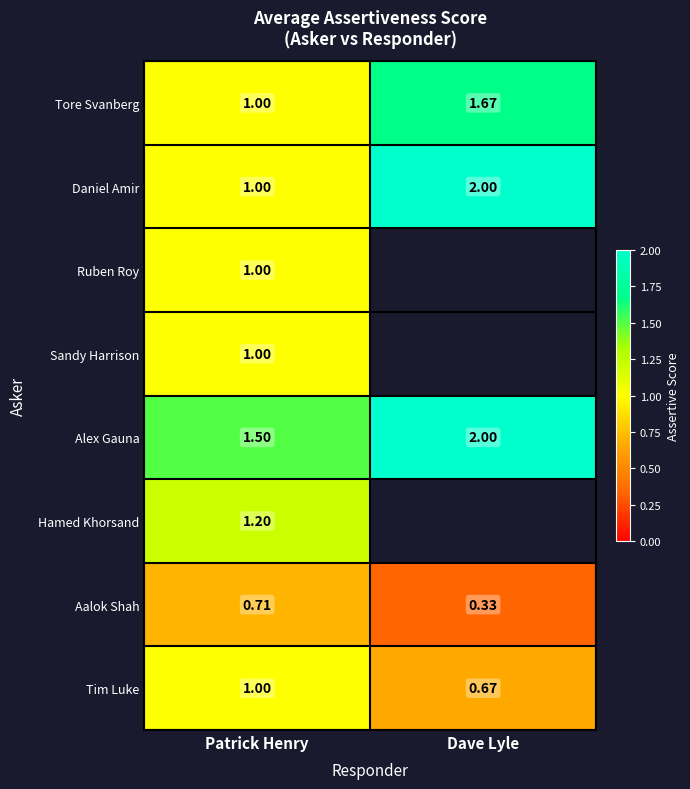

At which label does Tore Svanberg reach its peak?

Dave Lyle